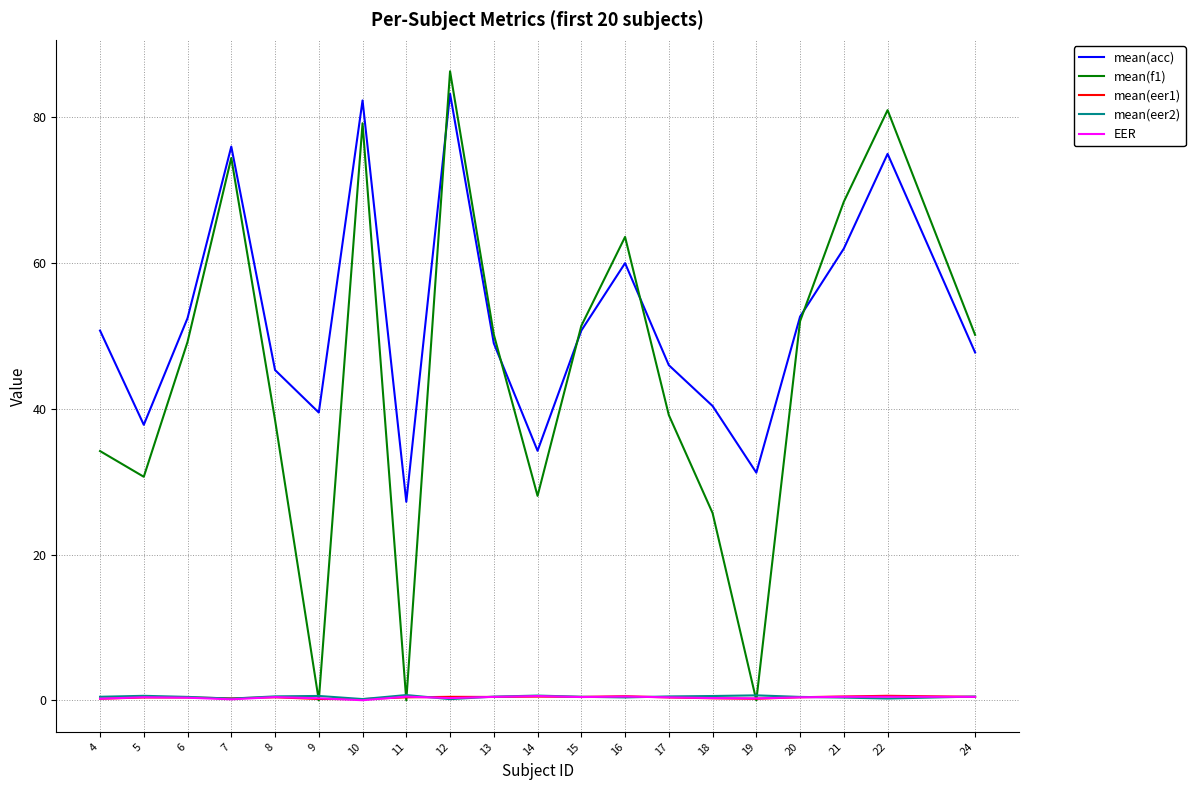

Is it true that mean(f1) equals 39.2 at 17?

True